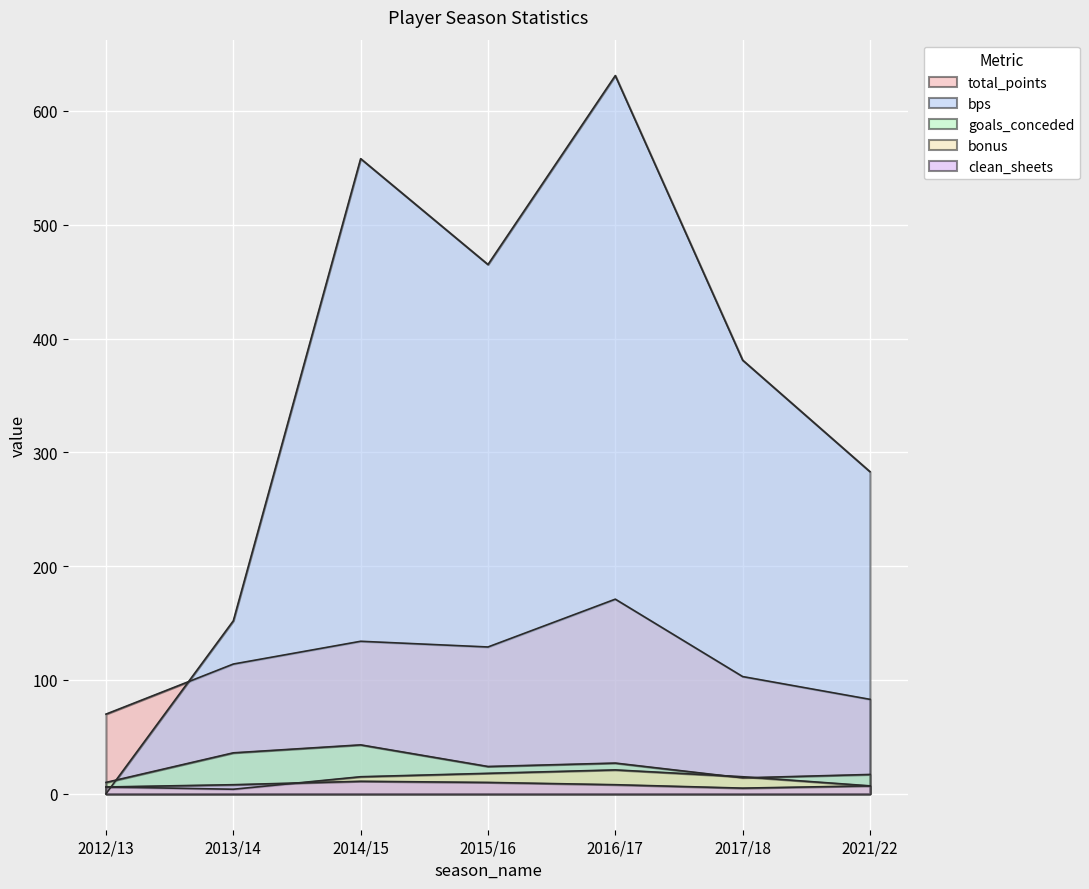

Which series ends up on top after the final intersection of goals_conceded and bonus?

goals_conceded